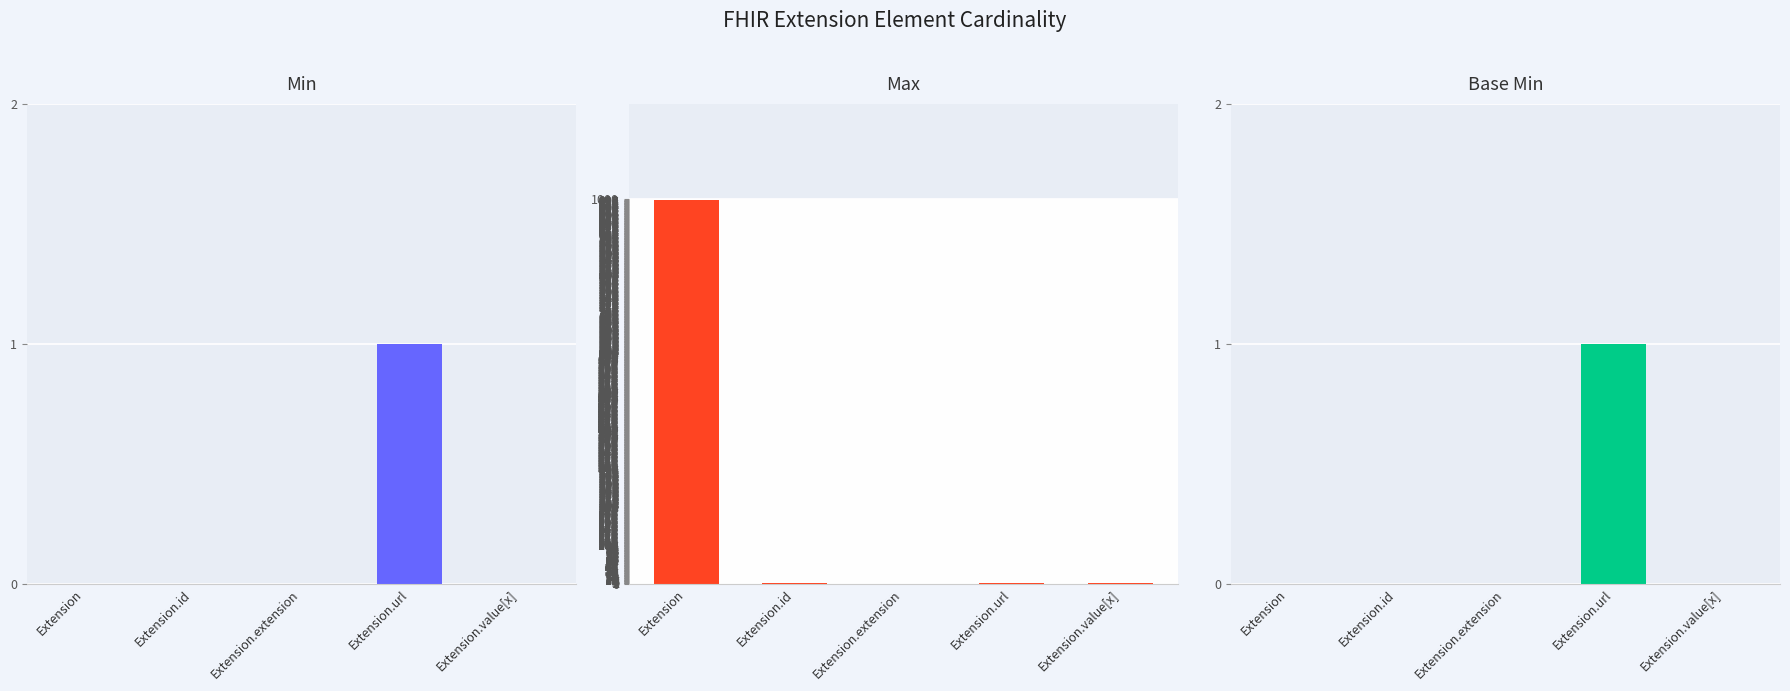

Is it true that Base Min equals -1 at Extension.id?

False